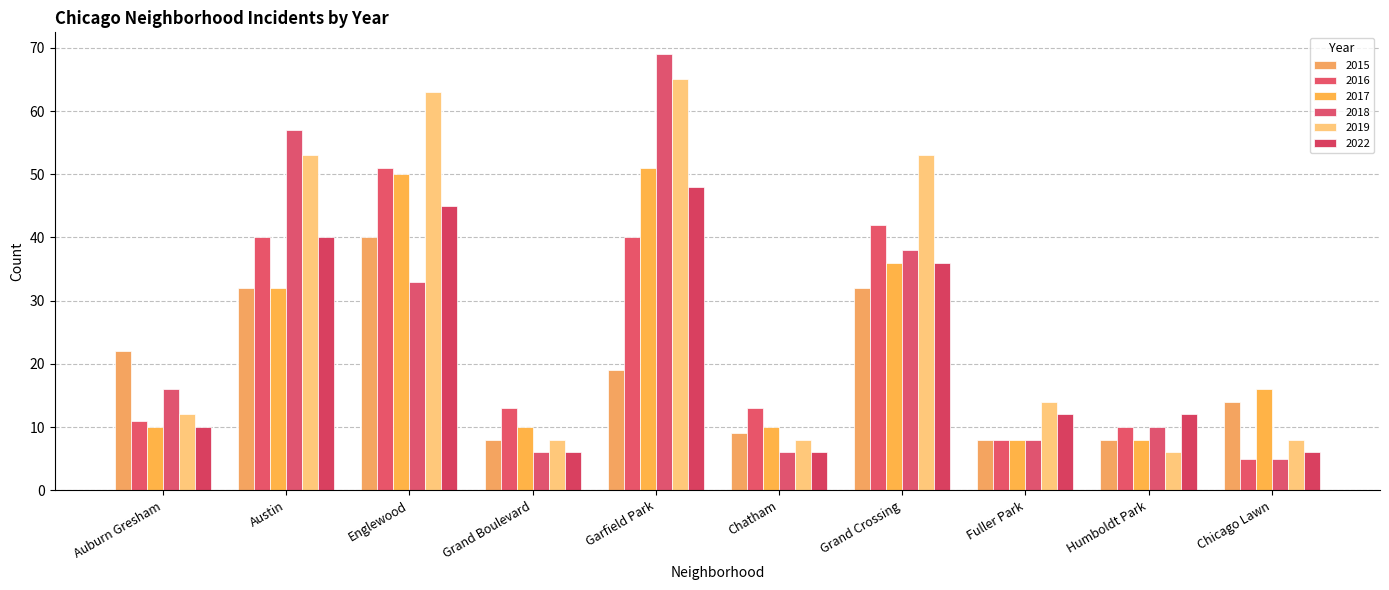

What are all the series names shown in the legend?

2015, 2016, 2017, 2018, 2019, 2022